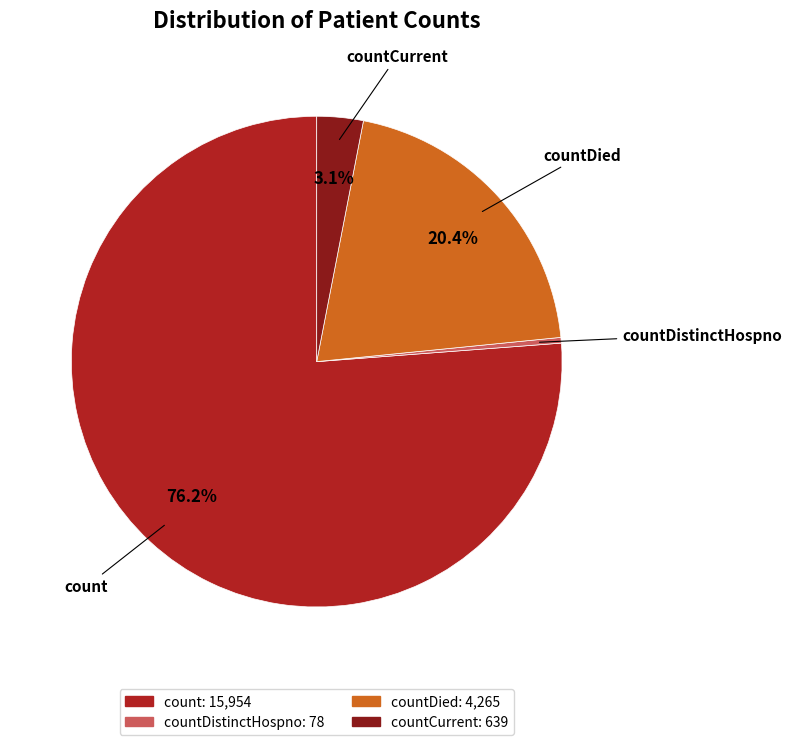

Does any single category account for the majority?

Yes